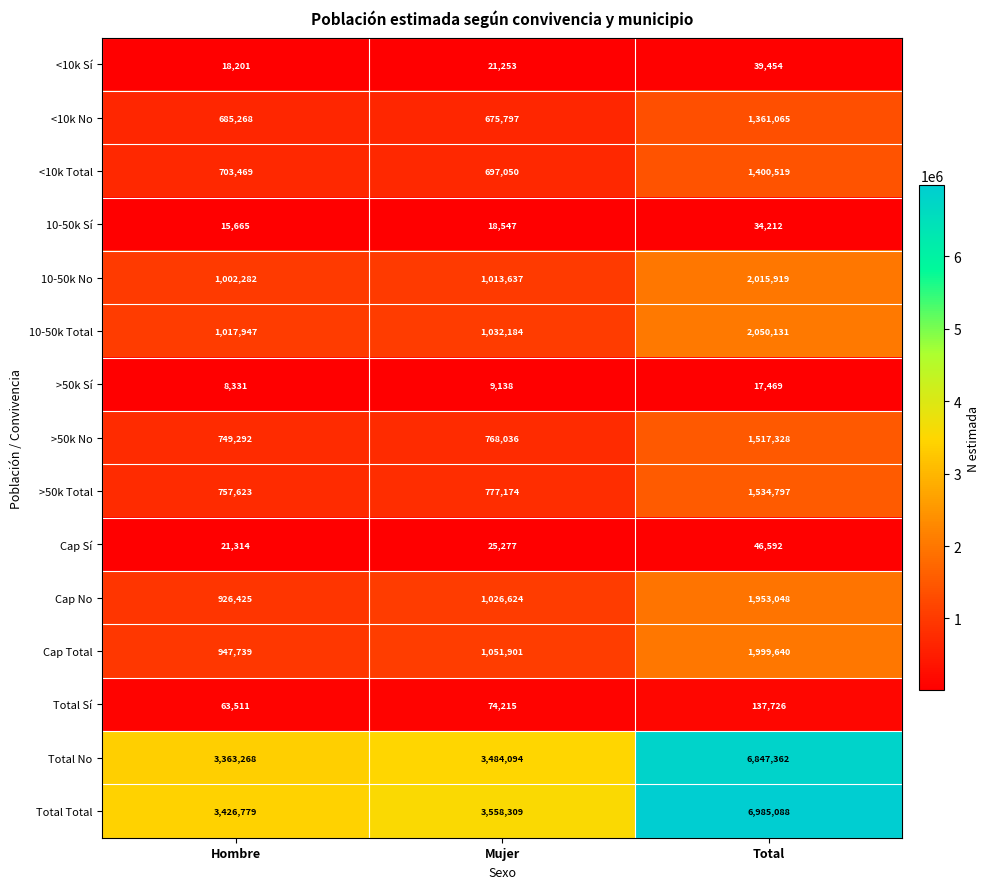

Which series changed the most between Mujer and Total?

Total Total